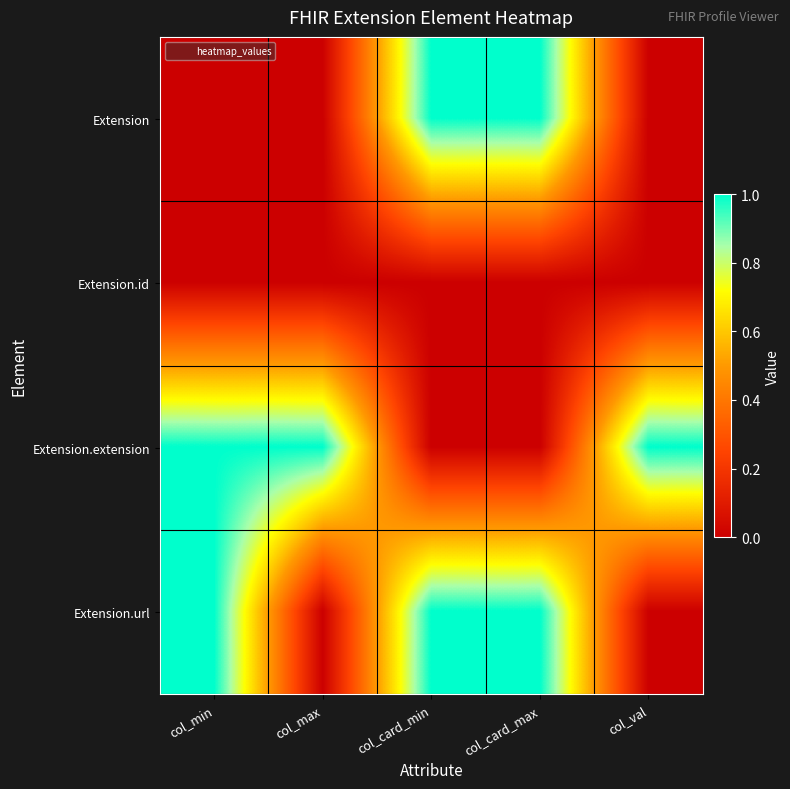

Reading left to right, what are all the values shown in this chart?

Extension: col_min=0	col_max=0	col_card_min=1	col_card_max=1	col_val=0
Extension.id: col_min=0	col_max=0	col_card_min=0	col_card_max=0	col_val=0
Extension.extension: col_min=1	col_max=1	col_card_min=0	col_card_max=0	col_val=1
Extension.url: col_min=1	col_max=0	col_card_min=1	col_card_max=1	col_val=0